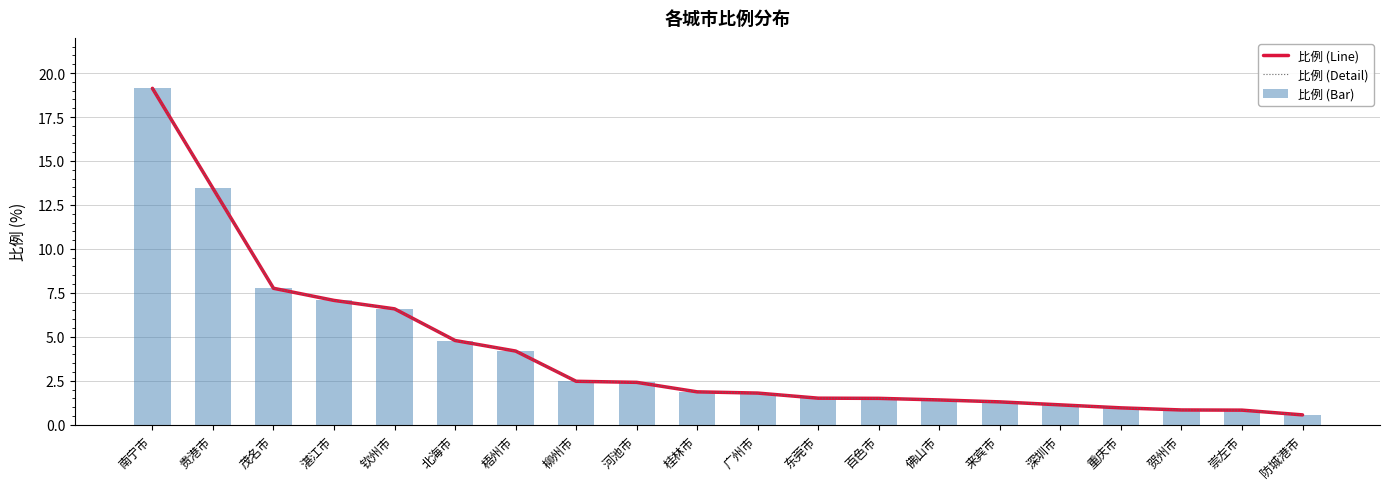

Reading left to right, extract all data points from this chart.

比例 (Line): 南宁市=19.1	贵港市=13.4	茂名市=7.8	湛江市=7.1	钦州市=6.6	北海市=4.8	梧州市=4.2	柳州市=2.5	河池市=2.4	桂林市=1.9	广州市=1.8	东莞市=1.5	百色市=1.5	佛山市=1.4	来宾市=1.3	深圳市=1.1	重庆市=1.0	贺州市=0.8	崇左市=0.8	防城港市=0.6
比例 (Detail): 南宁市=19.1	贵港市=13.4	茂名市=7.8	湛江市=7.1	钦州市=6.6	北海市=4.8	梧州市=4.2	柳州市=2.5	河池市=2.4	桂林市=1.9	广州市=1.8	东莞市=1.5	百色市=1.5	佛山市=1.4	来宾市=1.3	深圳市=1.1	重庆市=1.0	贺州市=0.8	崇左市=0.8	防城港市=0.6
比例 (Bar): 南宁市=19.1	贵港市=13.4	茂名市=7.8	湛江市=7.1	钦州市=6.6	北海市=4.8	梧州市=4.2	柳州市=2.5	河池市=2.4	桂林市=1.9	广州市=1.8	东莞市=1.5	百色市=1.5	佛山市=1.4	来宾市=1.3	深圳市=1.1	重庆市=1.0	贺州市=0.8	崇左市=0.8	防城港市=0.6